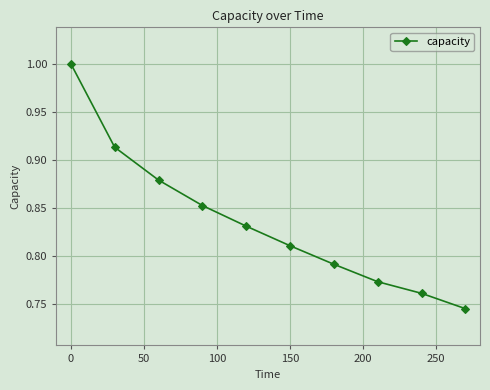

What is the difference between the second highest and minimum values?

0.2